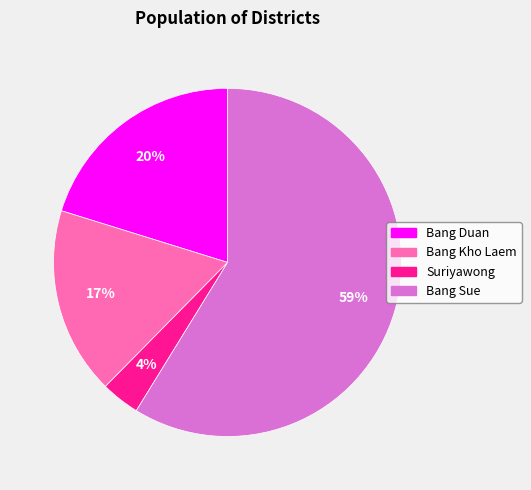

What is the smallest slice in the pie chart?

Suriyawong